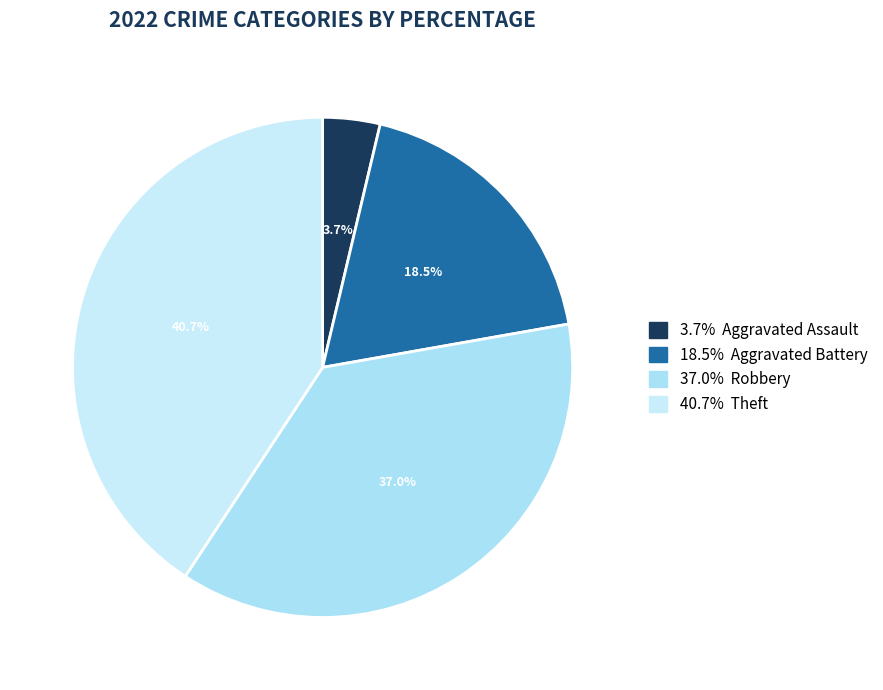

Is there any slice that represents more than half of the pie?

No